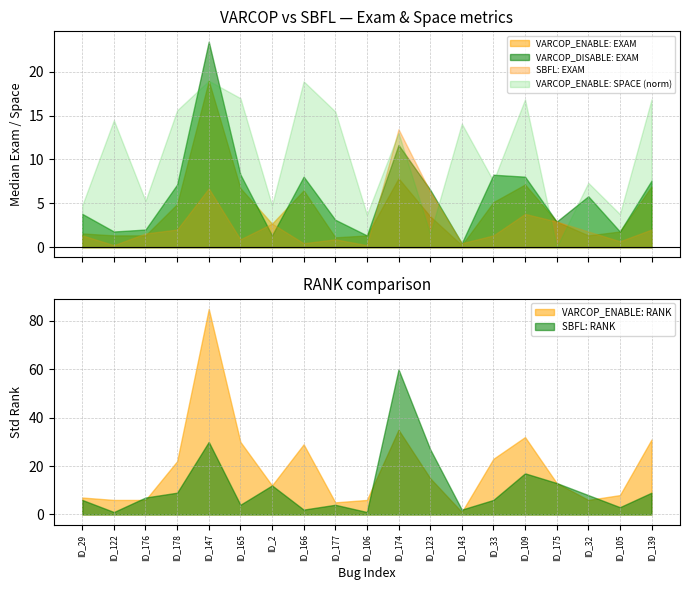

Reading right to left, transcribe all the data shown in this chart.

VARCOP_ENABLE:SPACE: 255.0	57.0	111.0	0.0	255.0	114.0	213.0	23.0	197.0	56.0	234.0	286.0	72.0	257.0	287.0	236.0	80.0	219.0	72.0
VARCOP_ENABLE:EXAM: 6.9	1.8	1.3	2.9	7.1	5.1	0.2	3.5	7.8	1.3	1.1	6.5	2.7	6.7	19.0	4.9	1.3	1.3	1.6
VARCOP_DISABLE:EXAM: 7.6	1.8	5.8	2.9	8.0	8.3	0.4	6.6	11.7	1.3	3.1	8.0	1.3	8.3	23.4	7.1	2.0	1.8	3.8
SBFL:EXAM: 2.0	0.7	1.8	2.9	3.8	1.3	0.4	6.3	13.5	0.2	0.9	0.4	2.7	0.9	6.7	2.0	1.6	0.2	1.3
VARCOP_ENABLE:RANK: 31.0	8.0	6.0	13.0	32.0	23.0	1.0	15.0	35.0	6.0	5.0	29.0	12.0	30.0	85.0	22.0	6.0	6.0	7.0
SBFL:RANK: 9.0	3.0	8.0	13.0	17.0	6.0	2.0	27.0	60.0	1.0	4.0	2.0	12.0	4.0	30.0	9.0	7.0	1.0	6.0